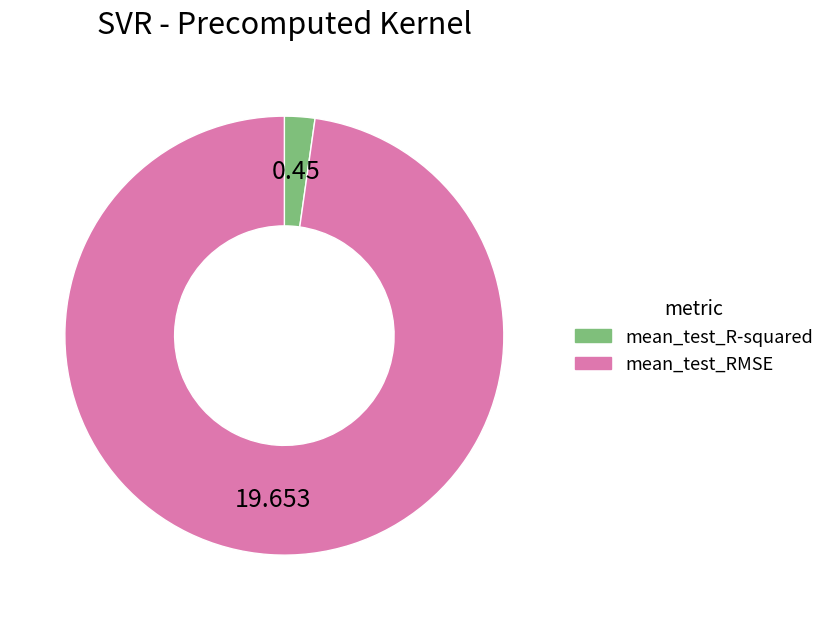

What is the smallest slice in the pie chart?

mean_test_R-squared